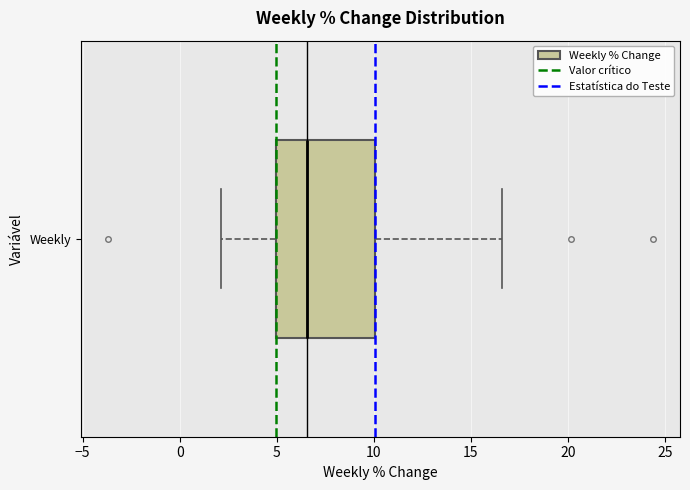

Where is the right edge of the box for Weekly on the x-axis? The values are not printed on the chart, so give them approximately, as read against the axis.

10.0